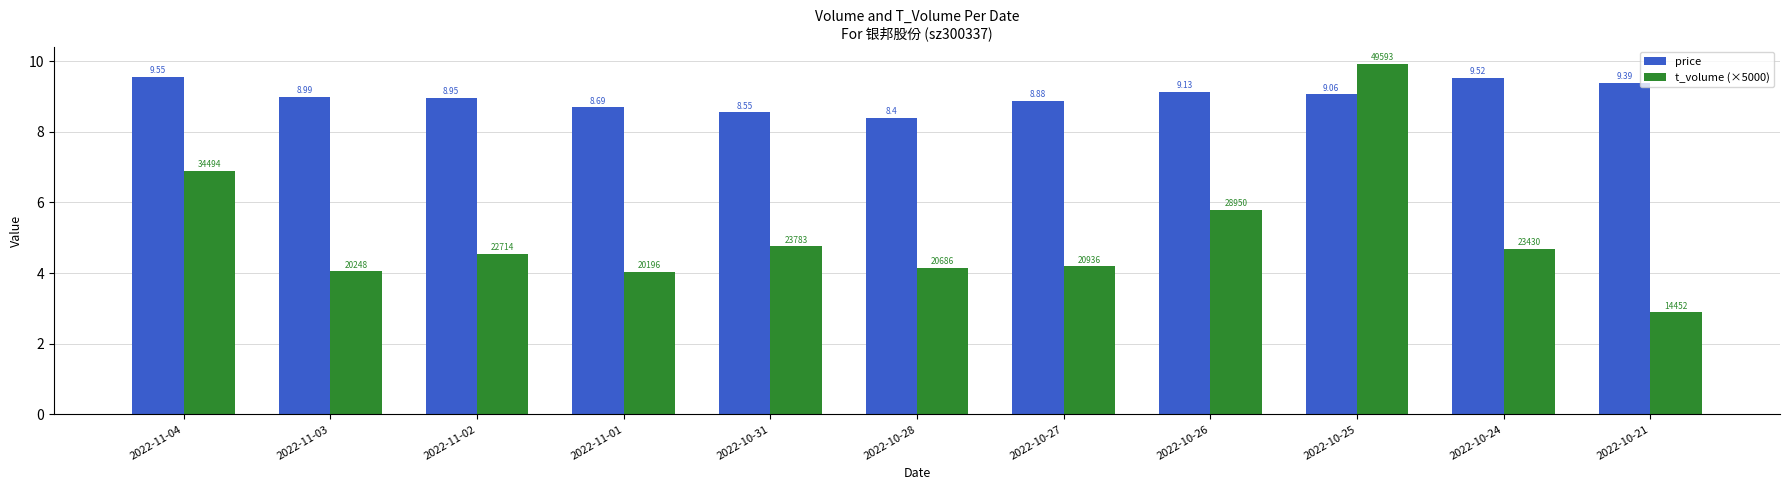

What position from the left is 2022-10-28?

6